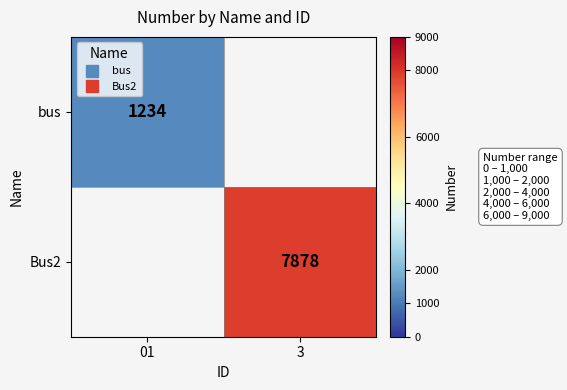

Is it true that bus equals 360.6 at 01?

False